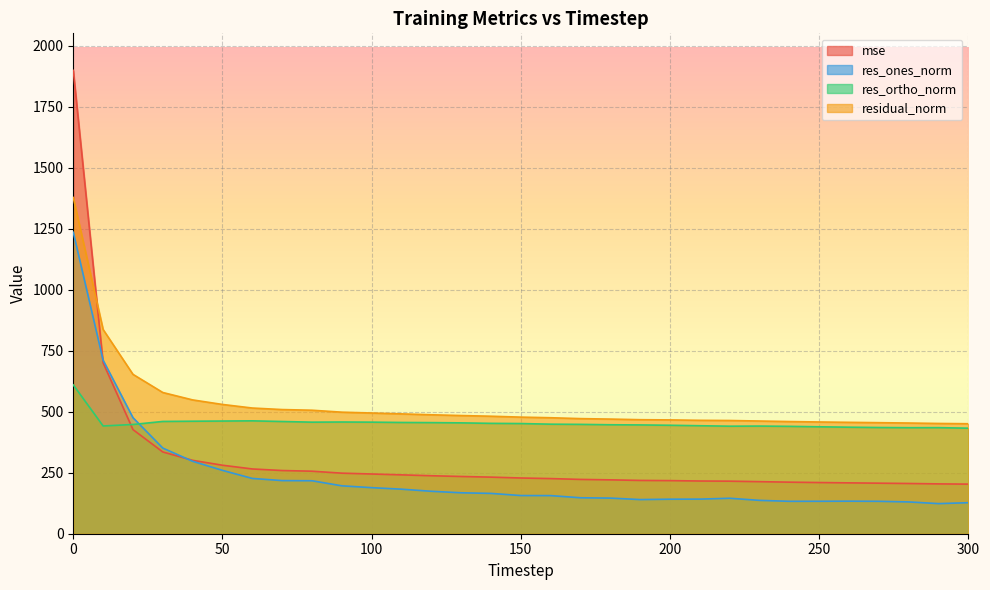

Which series changed the most between 150 and 210?

res_ones_norm